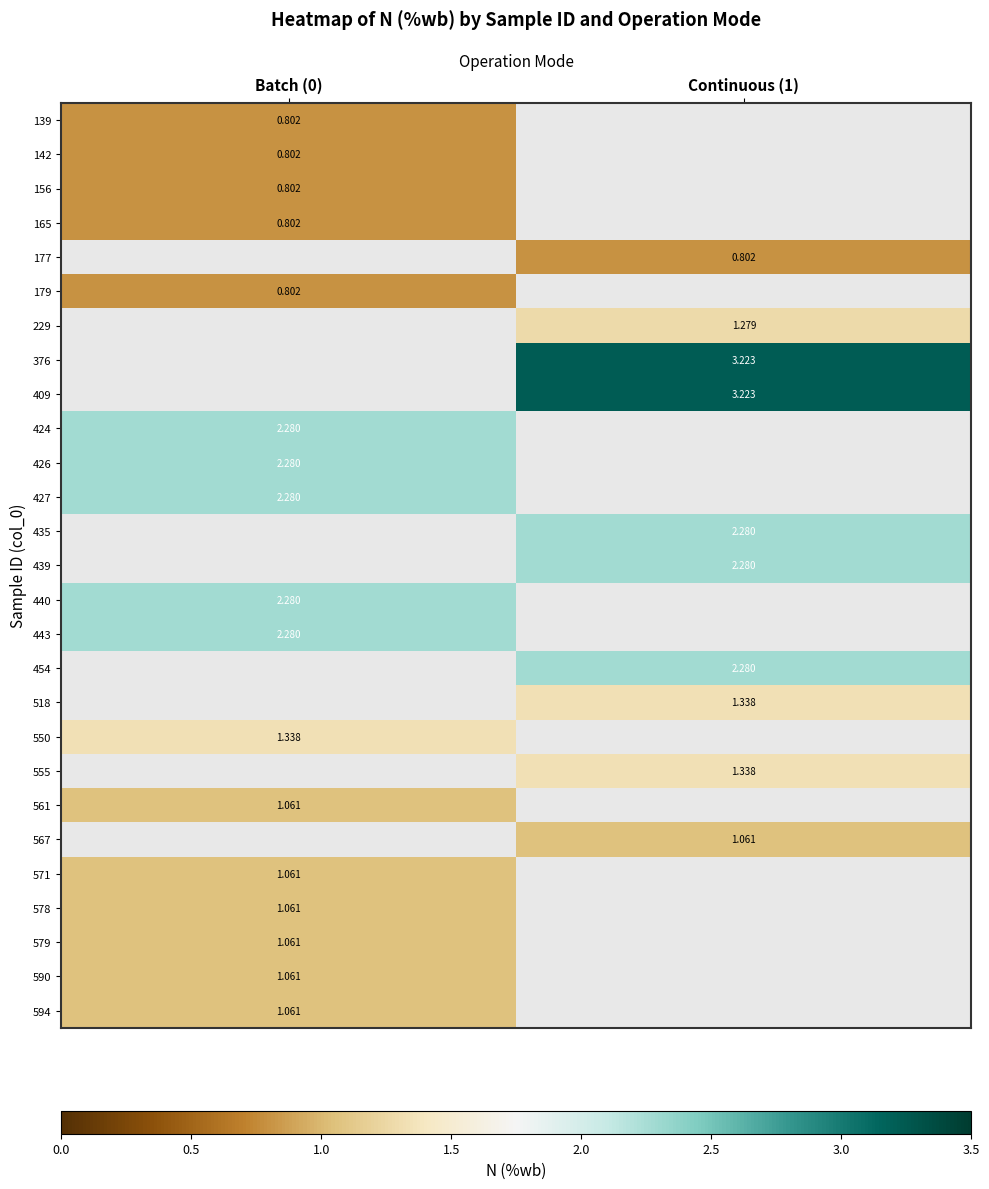

How many categories are shown in the chart?

2